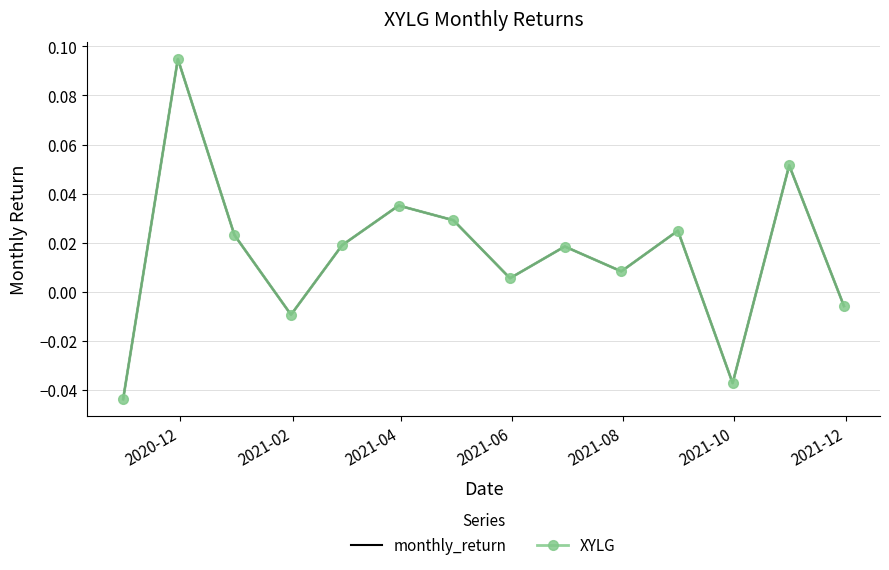

How many values in XYLG are below zero?

4